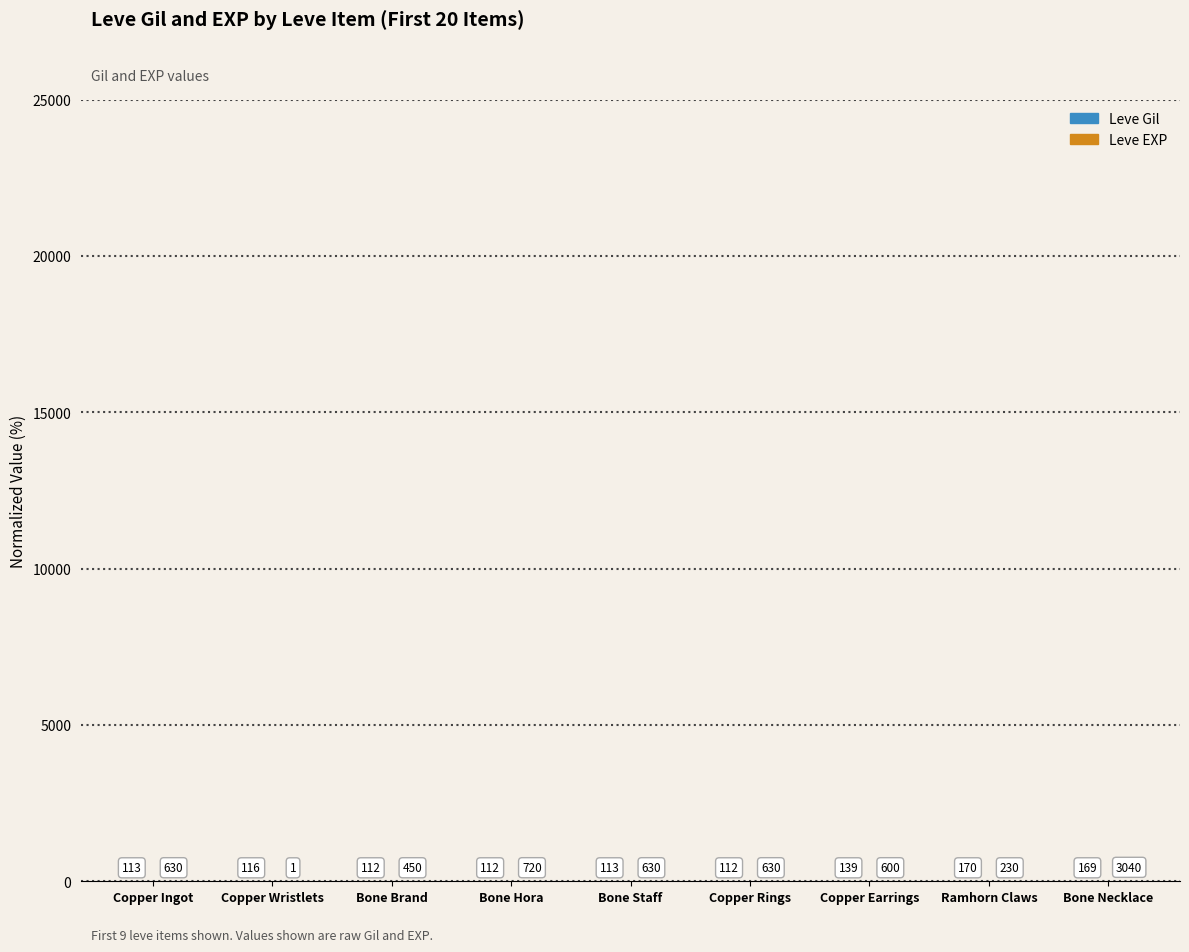

List the labels in order of Leve Gil value, largest first.

Ramhorn Claws, Bone Necklace, Copper Earrings, Copper Wristlets, Copper Ingot, Bone Staff, Bone Brand, Bone Hora, Copper Rings